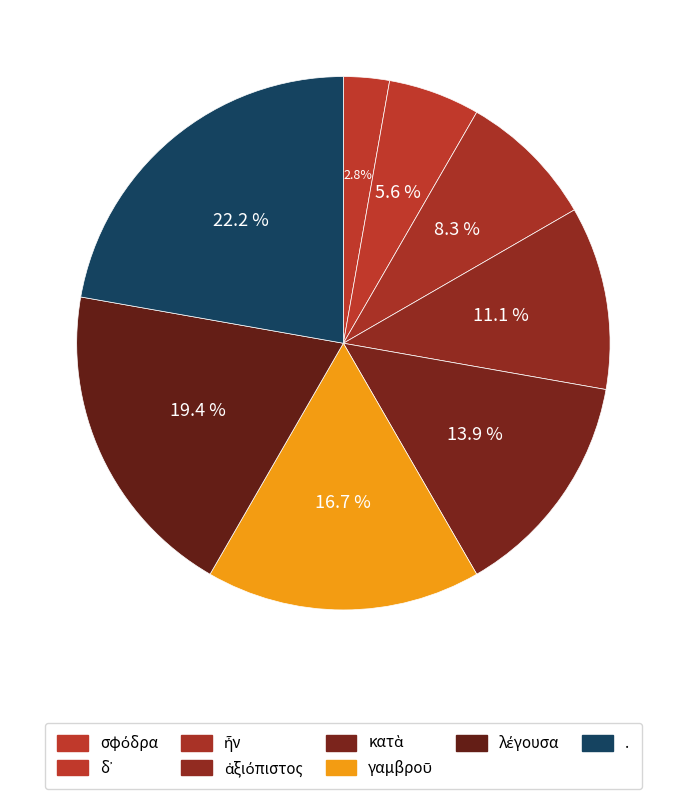

To the nearest percent, what percentage of the pie is ἦν?

8%